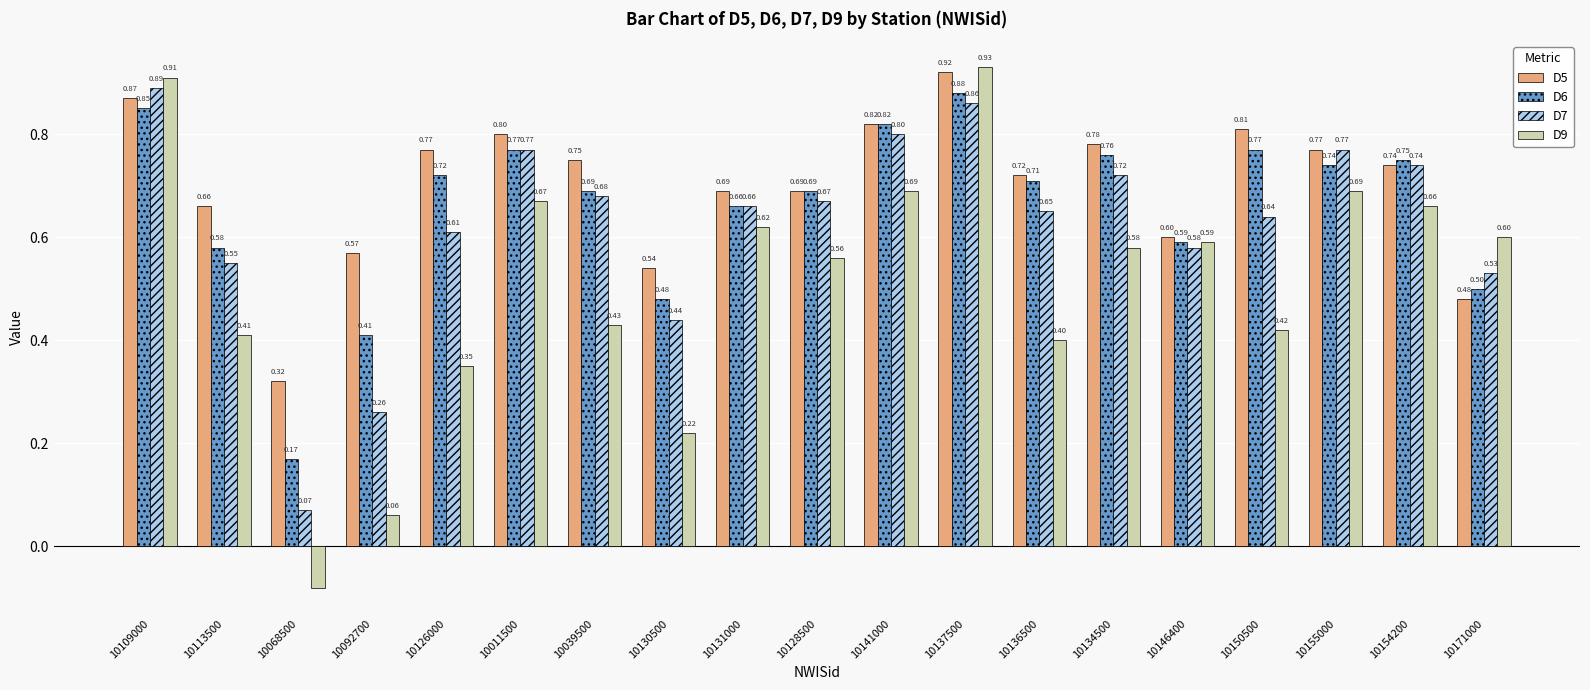

Count the number of categories in the chart.

19